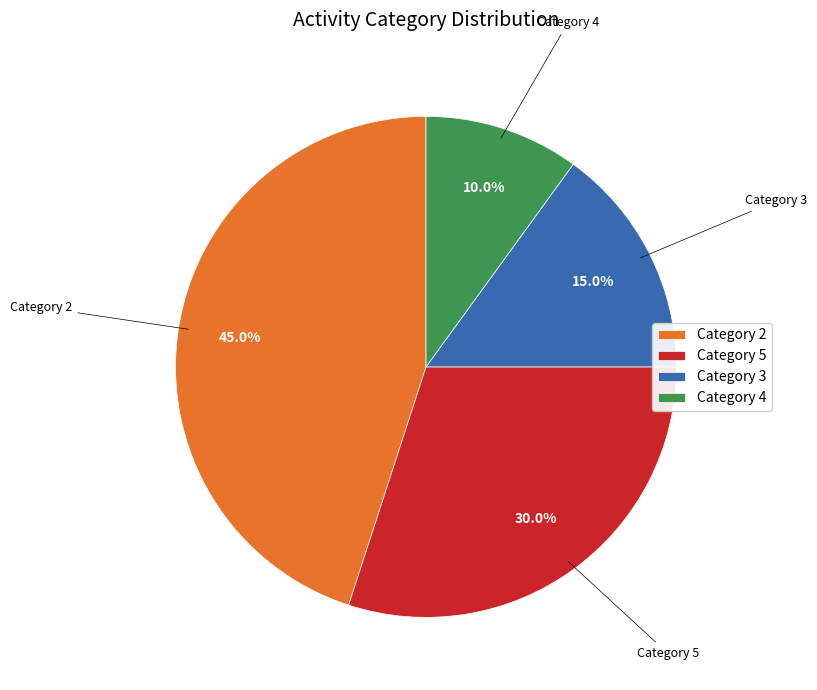

To the nearest percent, what is the average slice percentage?

25%